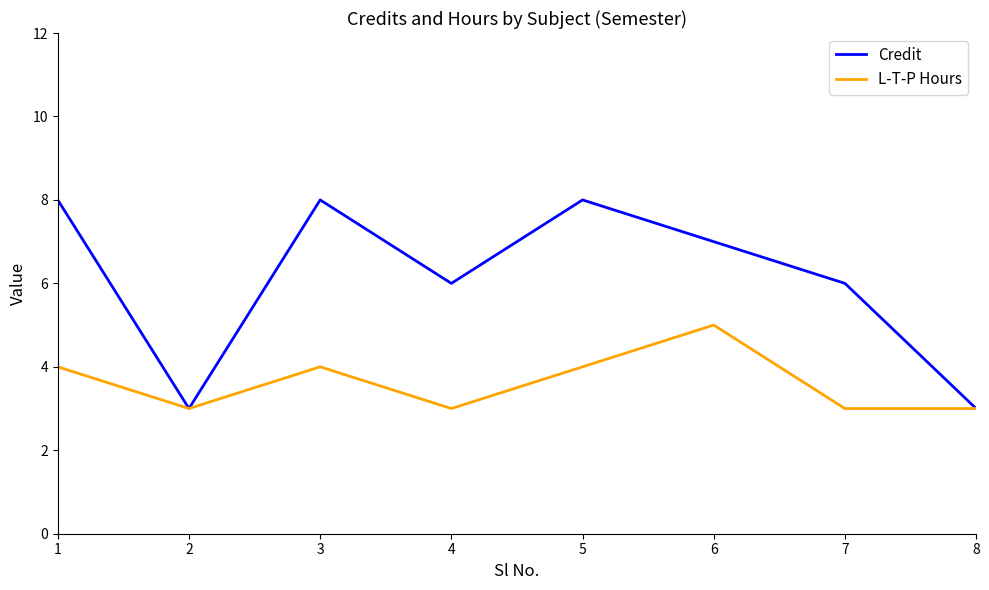

Which category has the highest value in the L-T-P Hours series?

6